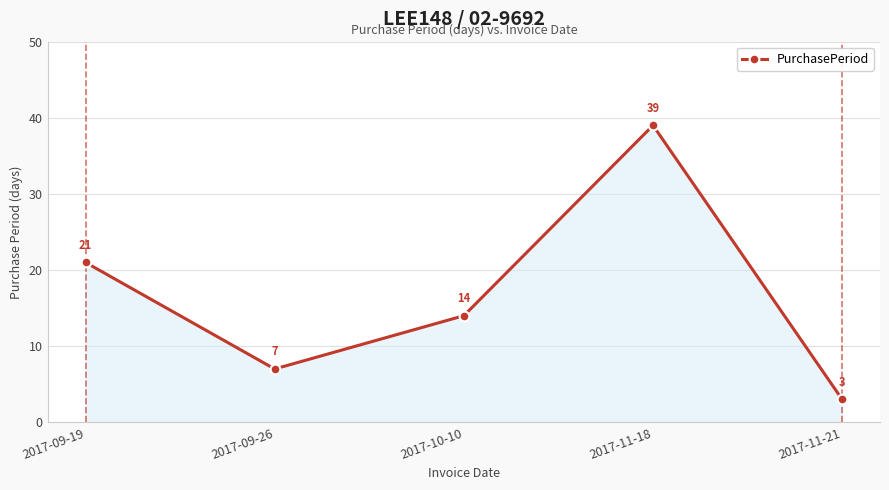

What is the difference between the second highest and second lowest values?

14